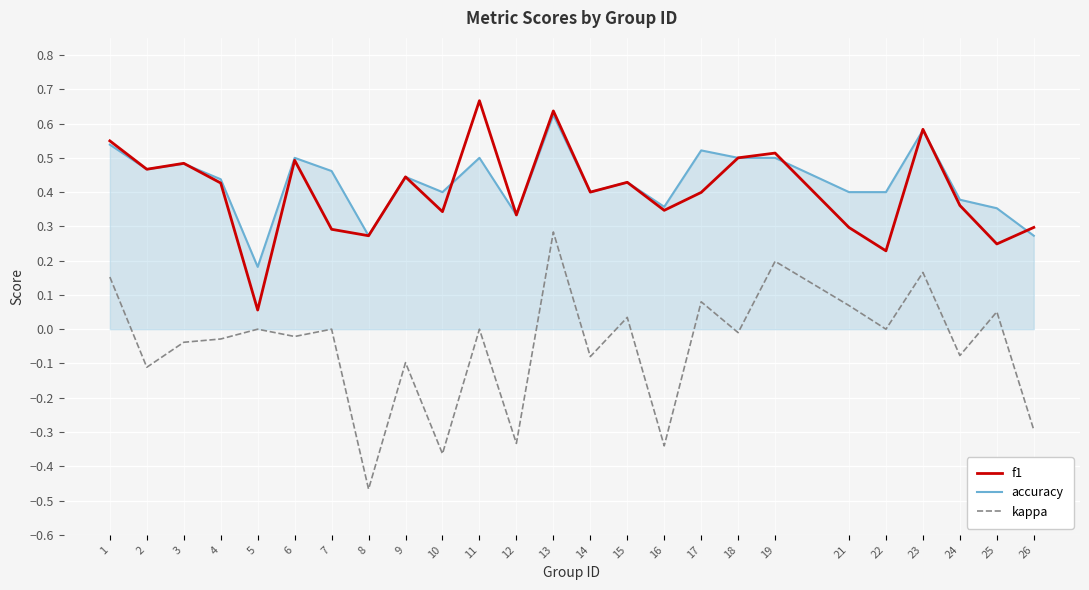

Does the chart display data point markers on the line(s)?

No